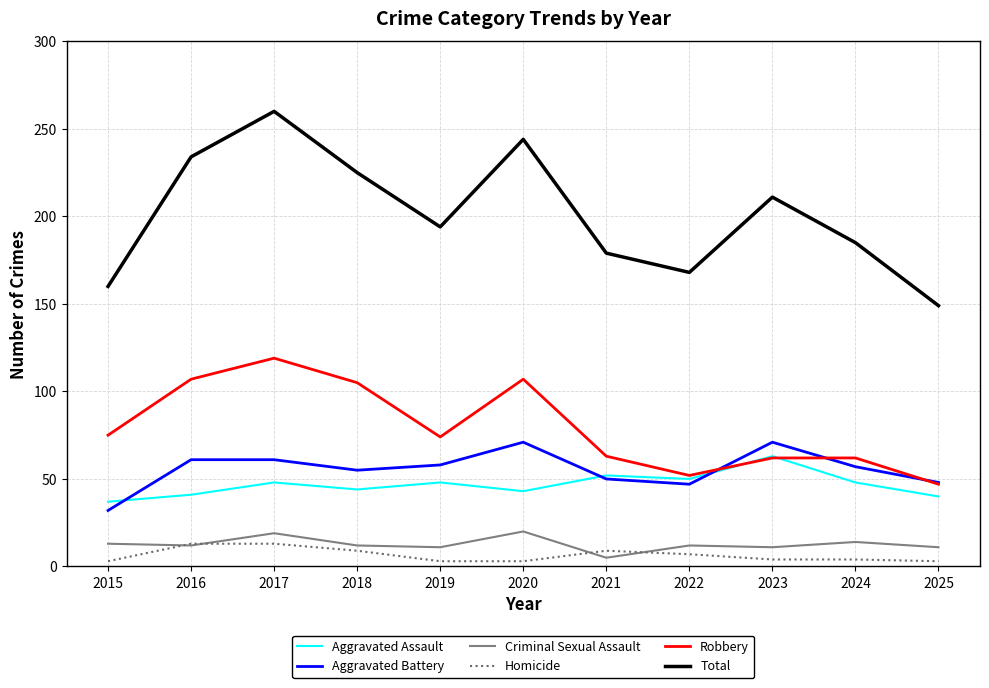

What is the difference between the maximum and minimum values in the Aggravated Assault series?

26